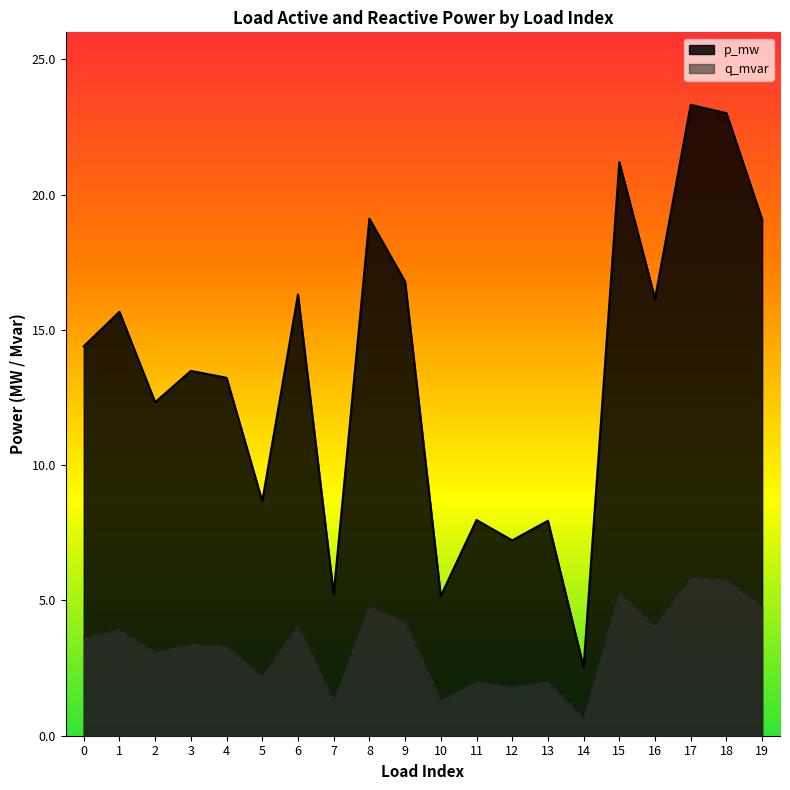

At how many categories does at least one series exceed 0?

20